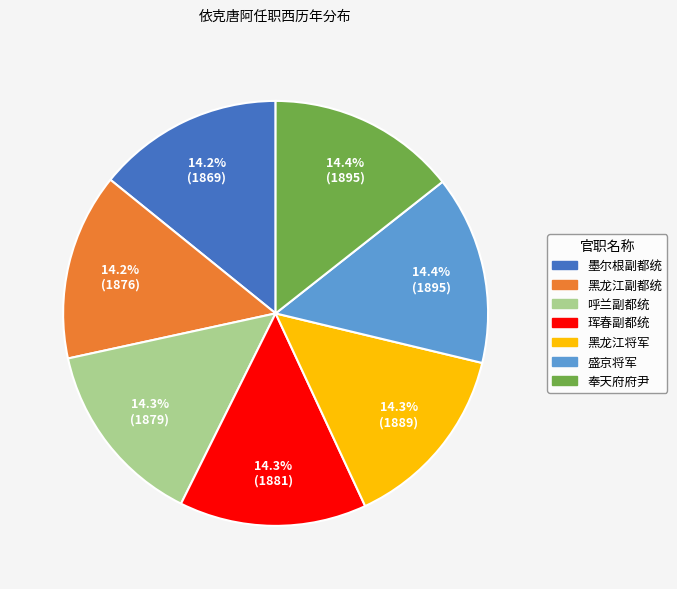

To the nearest percent, what percentage of the pie is 呼兰副都统?

14%